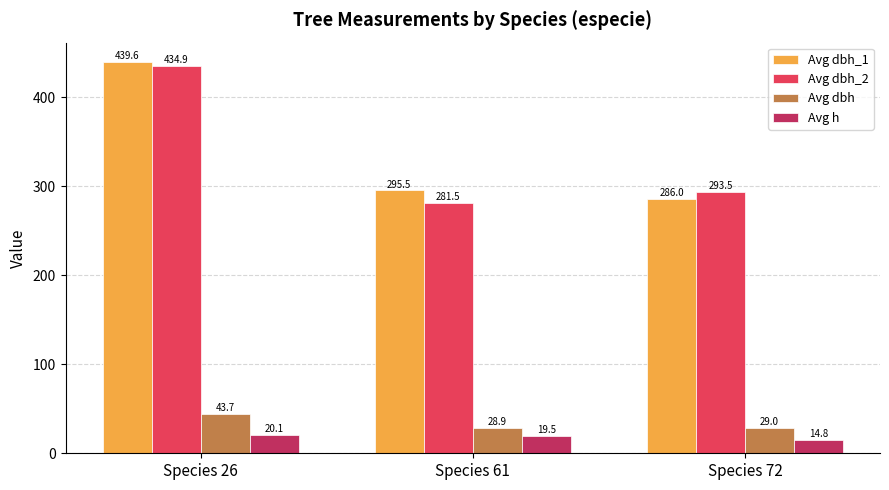

Read the Avg dbh_2 value at Species 72.

293.5